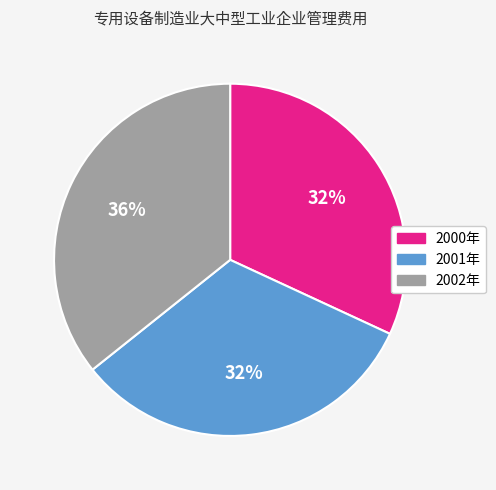

Does 2001年 account for over 50% of the chart?

No